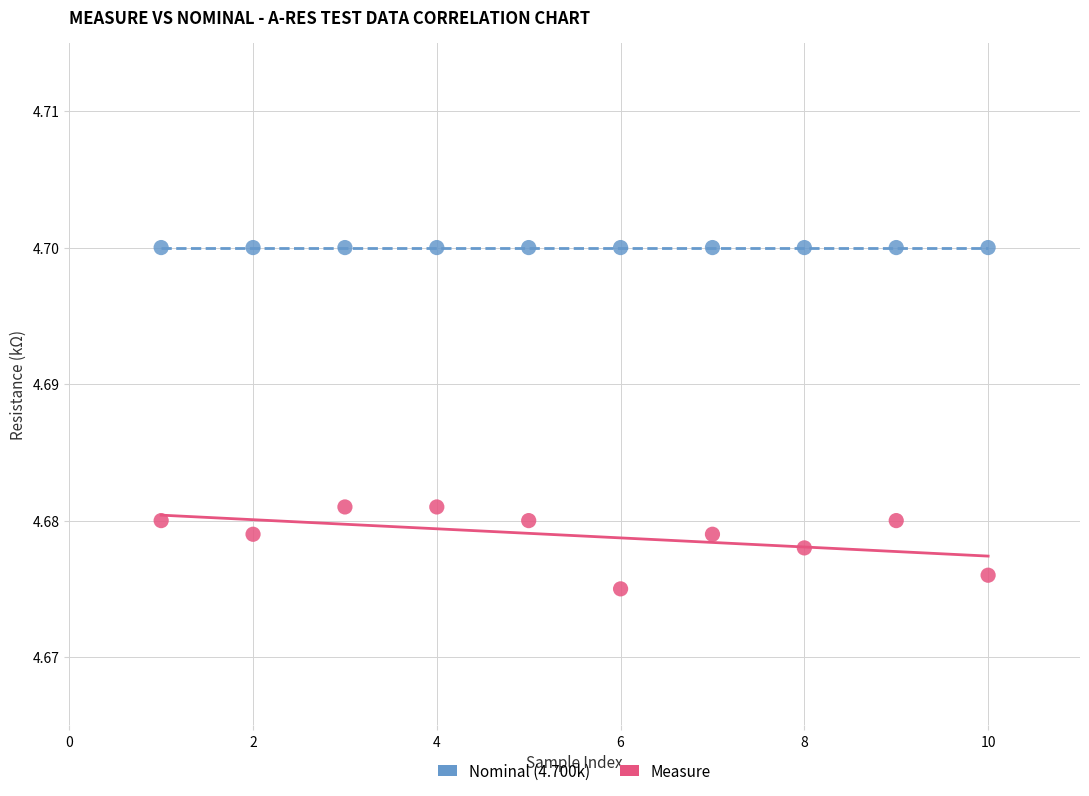

How many points are shown in the scatter plot?

20